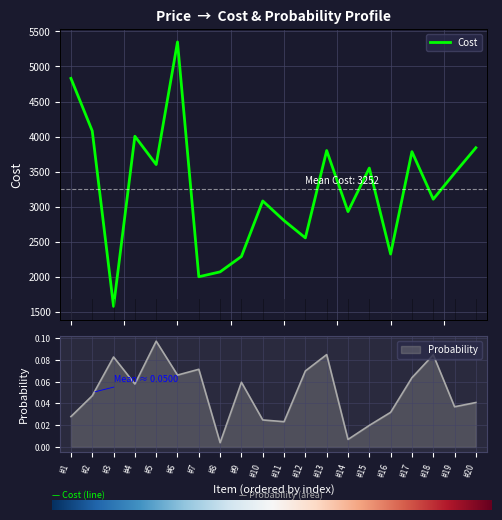

How many lines are shown in the chart?

2